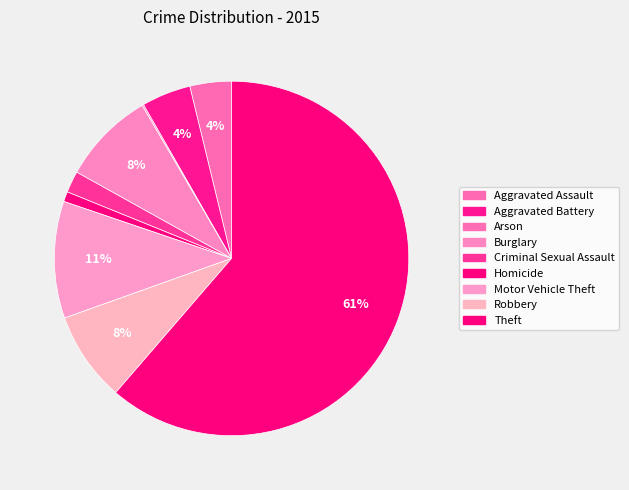

To the nearest percent, what is the average slice percentage?

11%